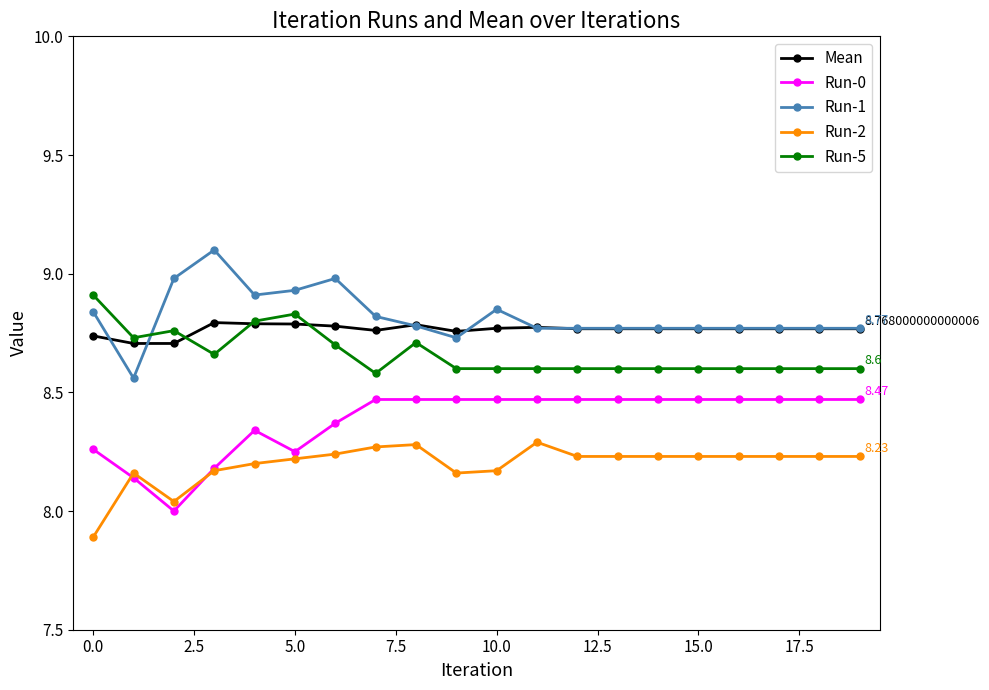

Rank the series by their maximum value, from highest to lowest.

Run-1, Run-5, Mean, Run-0, Run-2